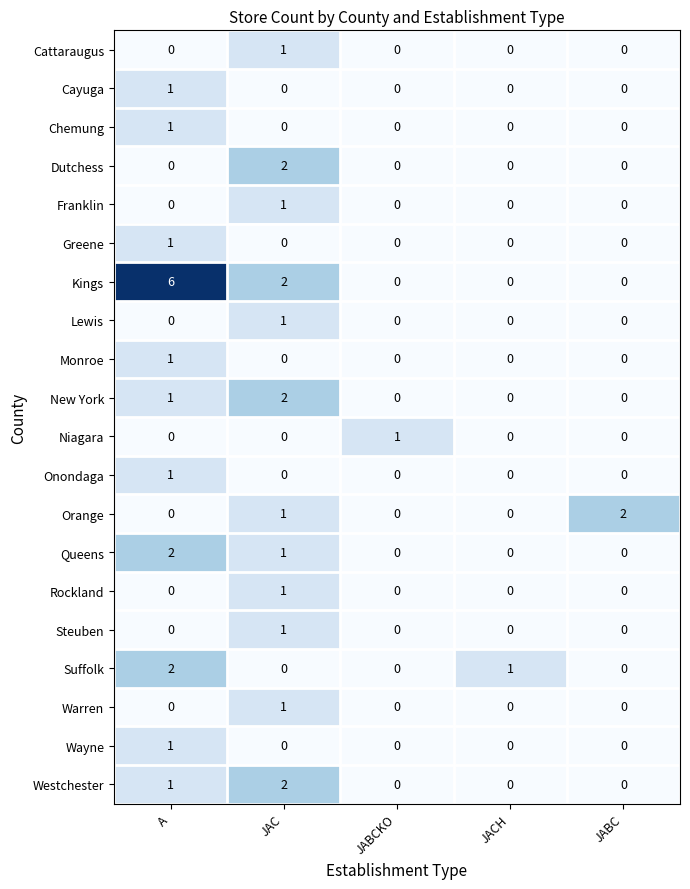

Which category has the highest value in the New York series?

JAC